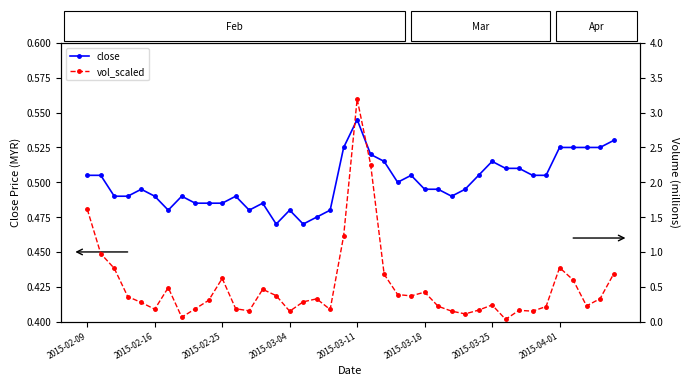

Rank the series by their average value, from lowest to highest.

close, vol_scaled